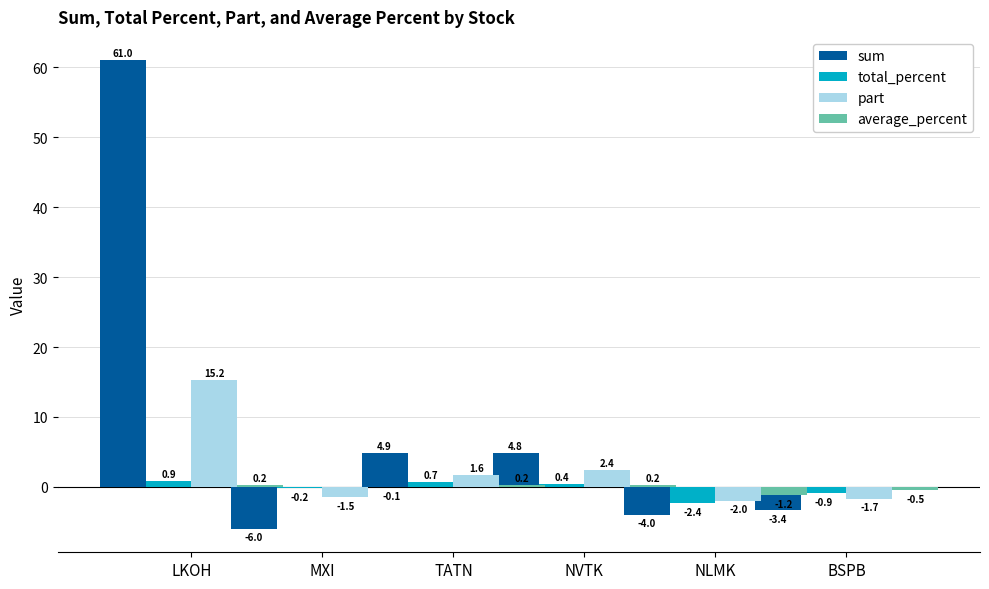

How many bars are there in each group?

4